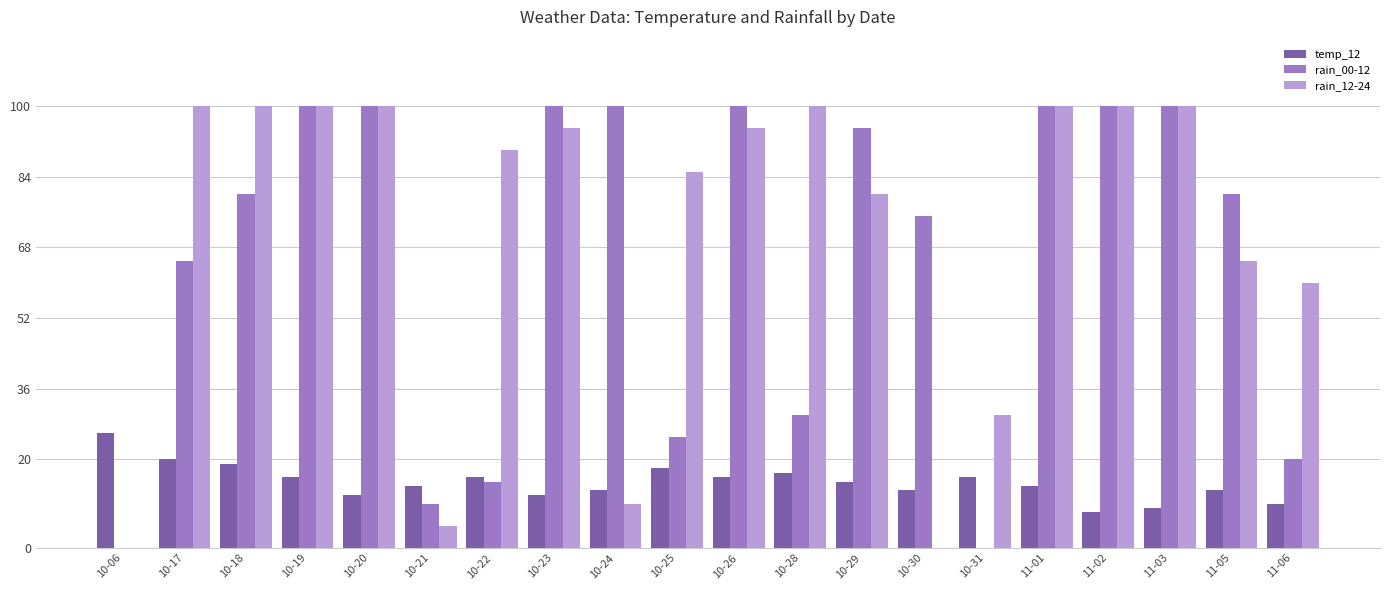

Between 10-17 and 10-24, which series saw the biggest shift?

rain_12-24